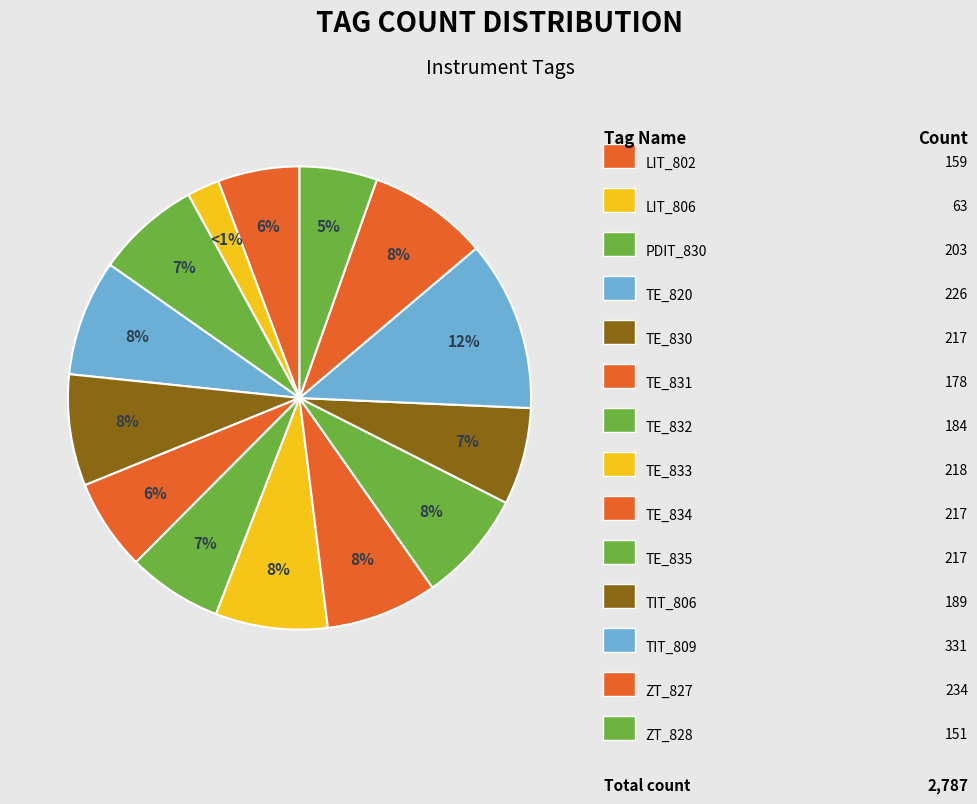

Count the number of slices in the pie.

14